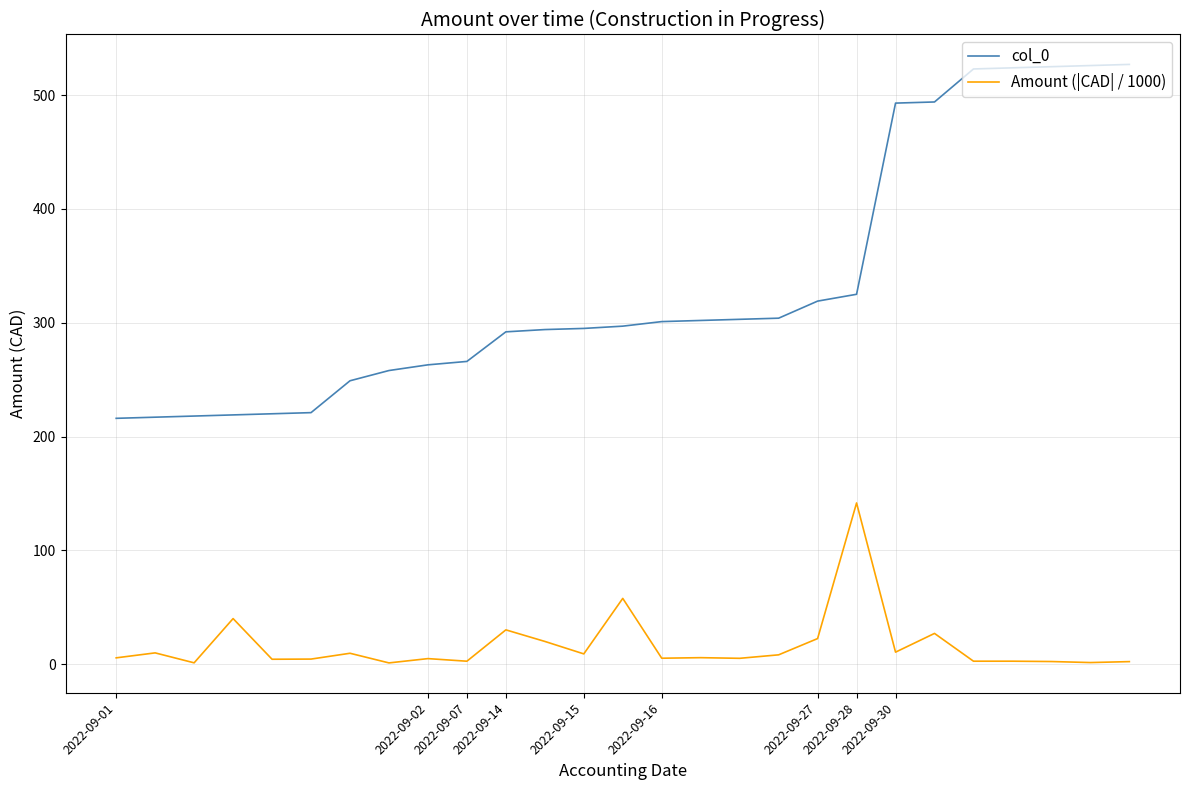

List the series in order of their overall mean, lowest first.

Amount (|CAD| / 1000), col_0